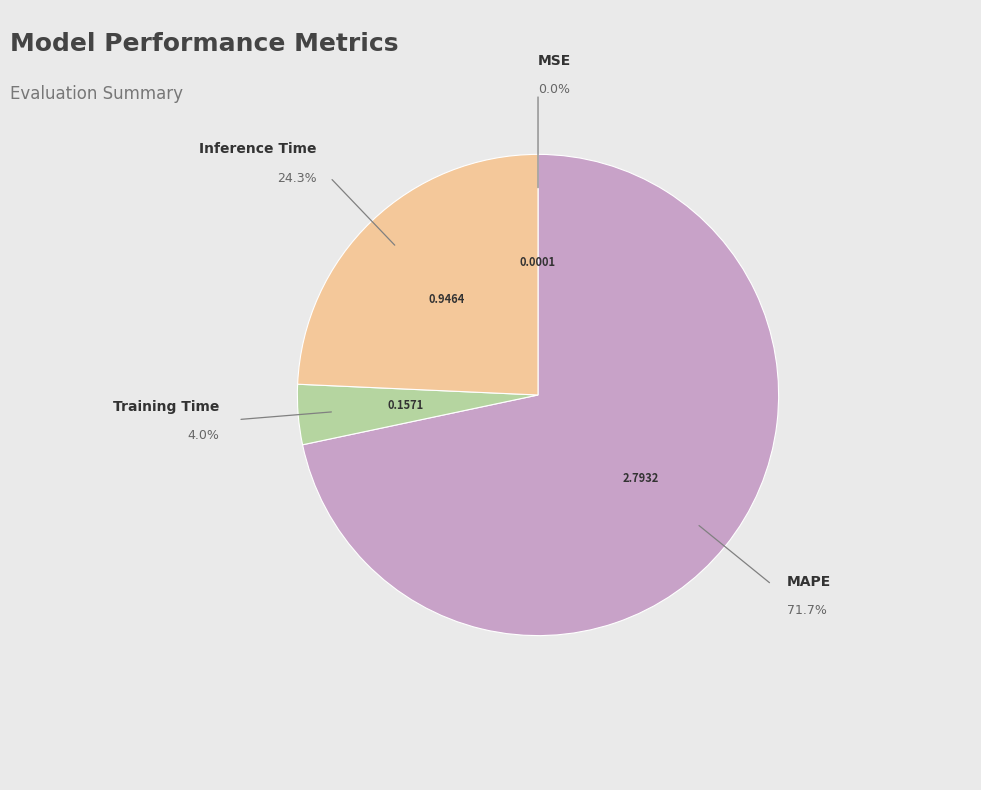

Is there a majority slice in this chart?

Yes